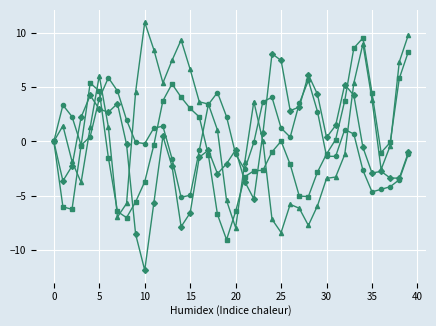

Is this an area chart (filled region under the line)?

No